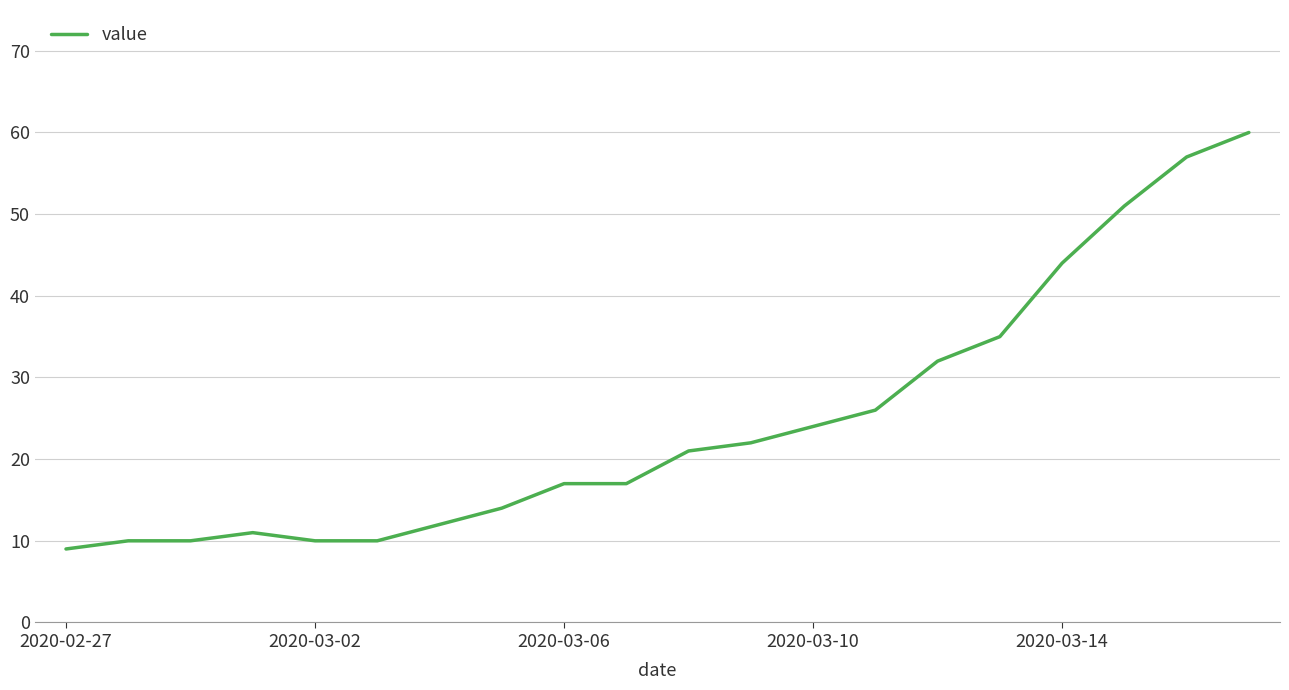

What is the maximum value shown in the chart?

60